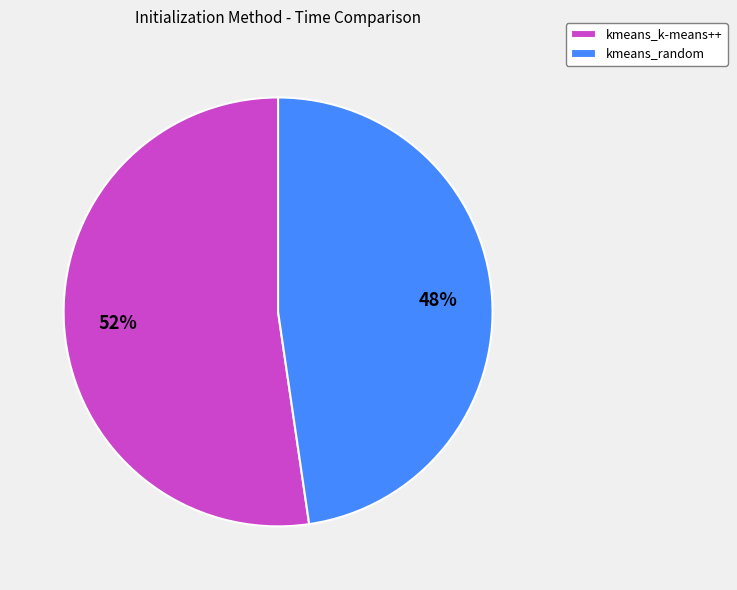

Do kmeans_random and kmeans_k-means++ together represent more than half of the pie?

Yes